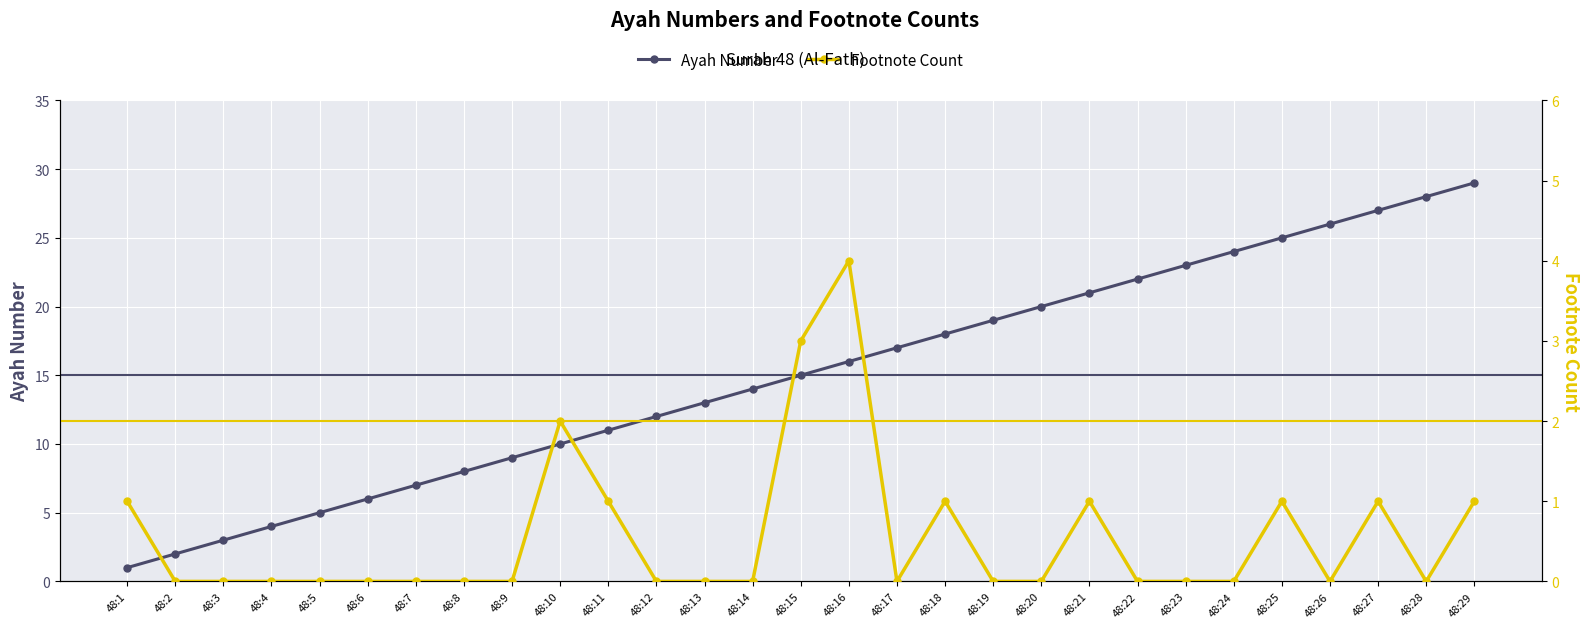

What is the value of the Footnote Count point at the 25th from the left?

1